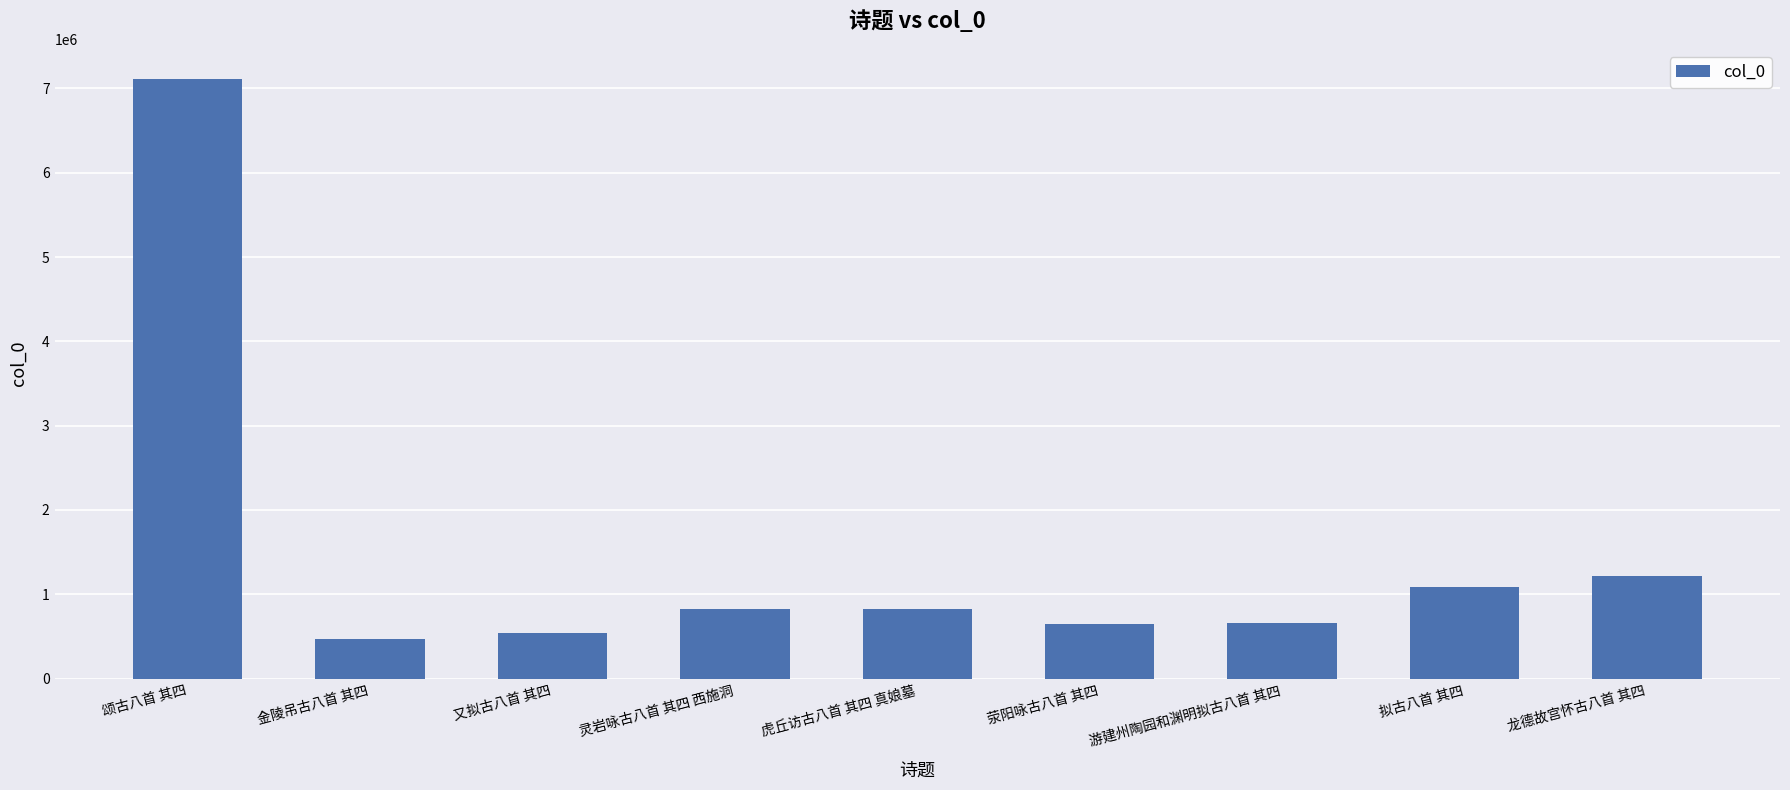

What is the sum of all values?

13412266